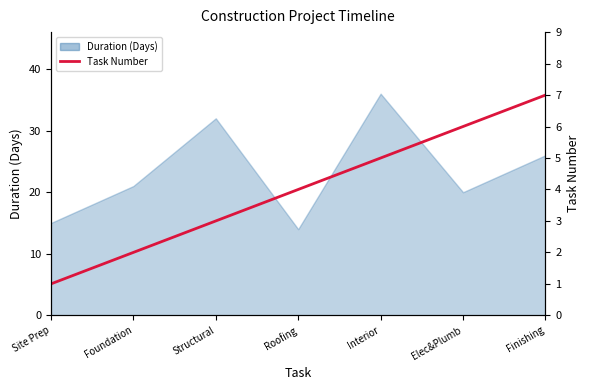

The value at Elec&Plumb is 6. True or false?

True